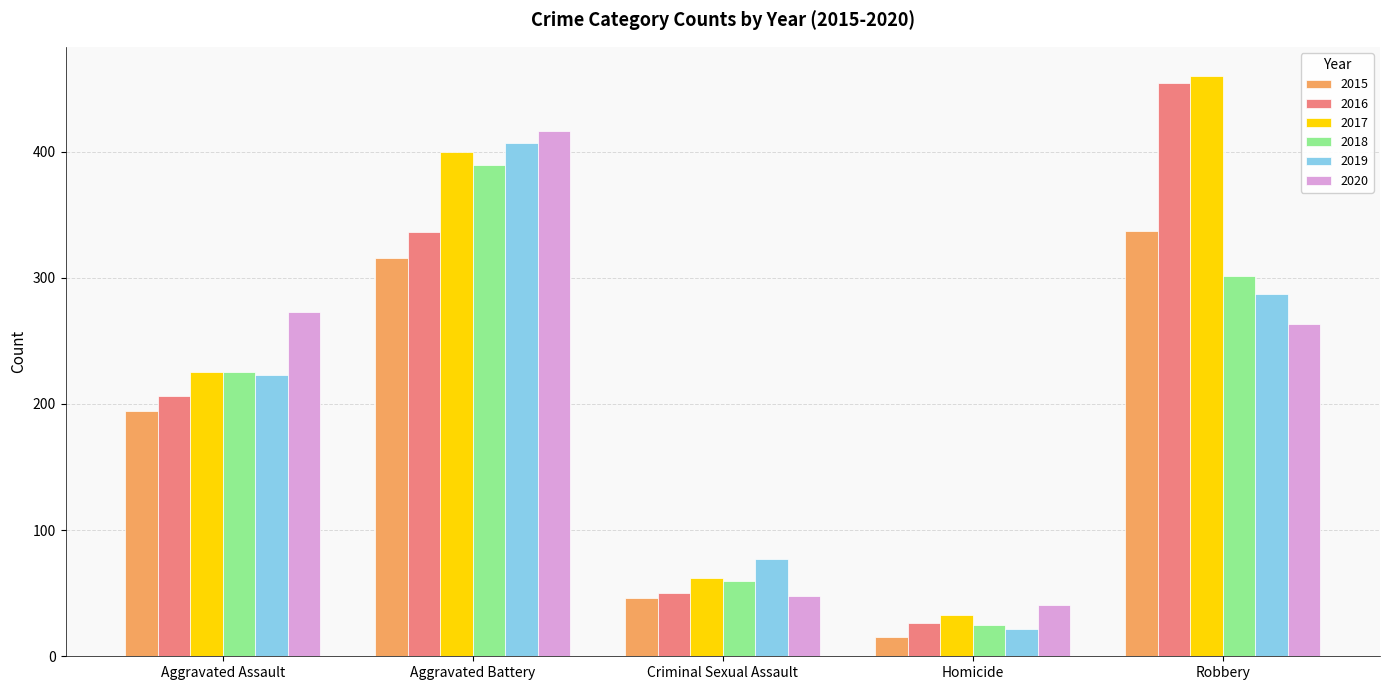

Is the value of 2017 at Homicide greater than the value of 2016 at Aggravated Battery?

No